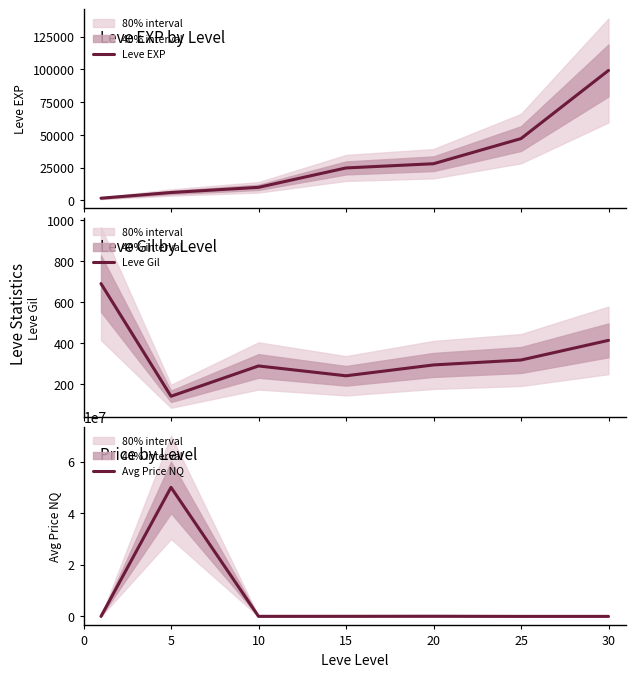

What is the lowest value of the Leve Gil series?

140